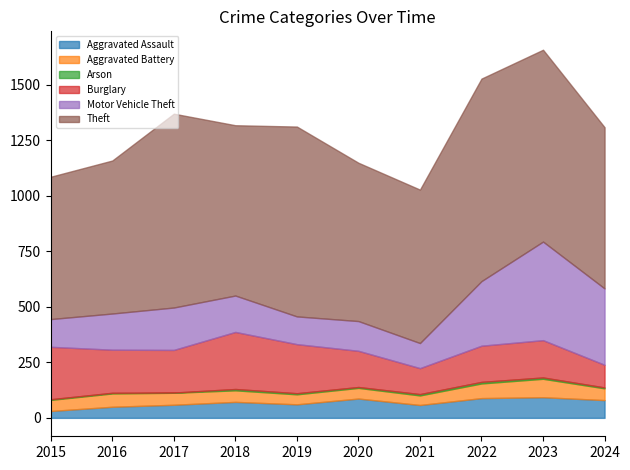

Between 2018 and 2020, which series saw the biggest shift?

Burglary